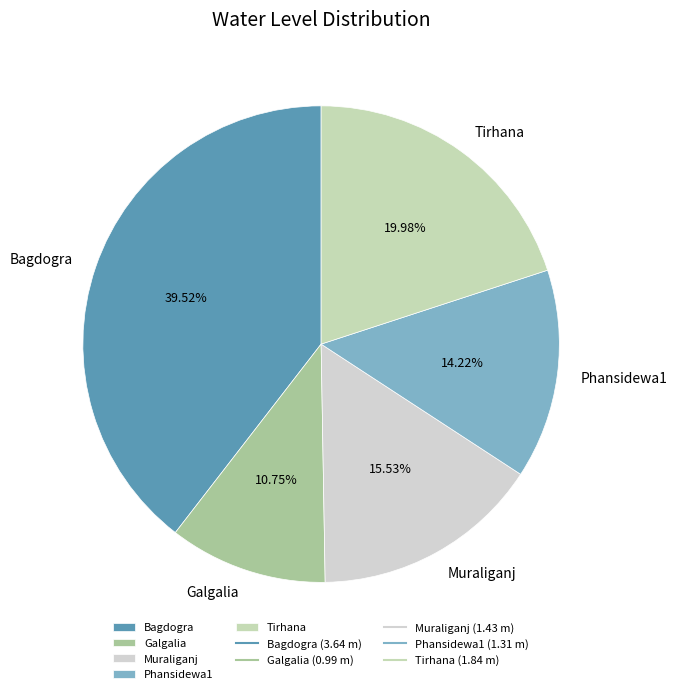

Combined, do Tirhana and Phansidewa1 account for over 50%?

No